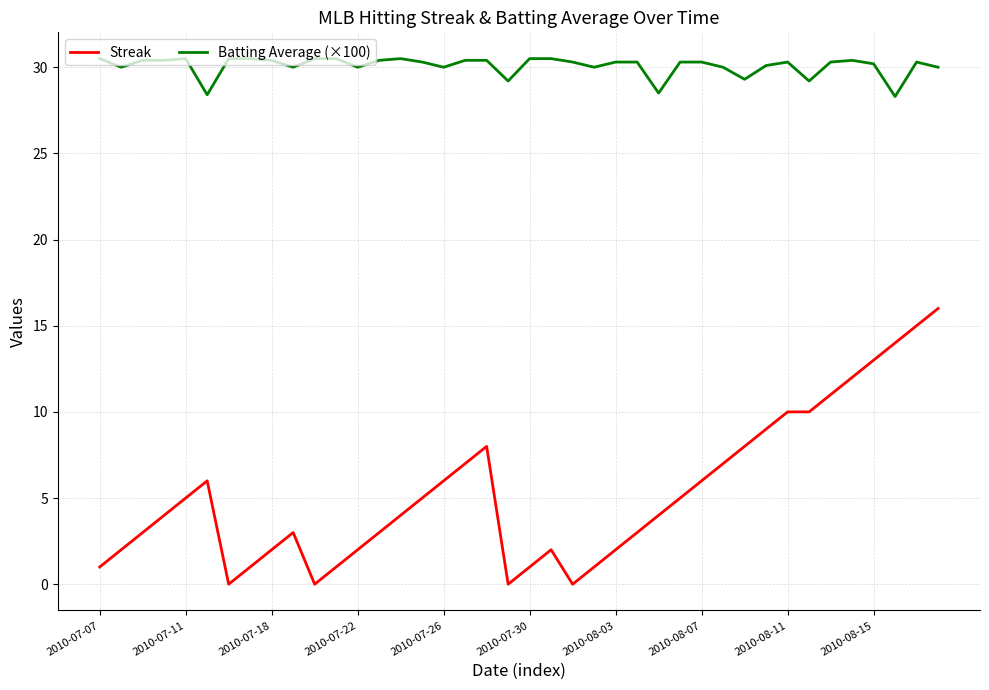

How many categories are shown in the chart?

40